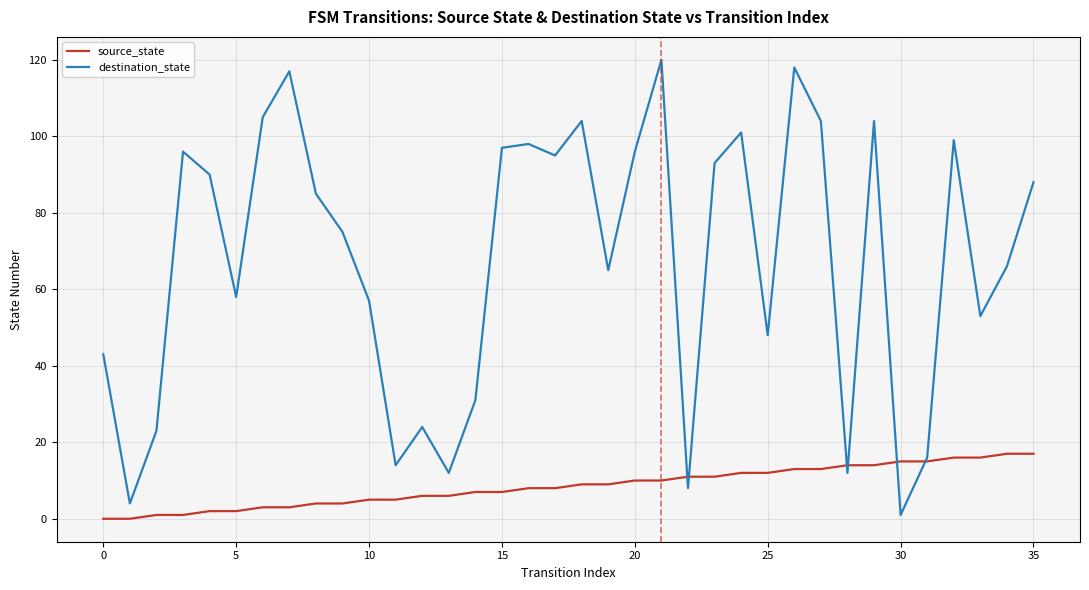

How many distinct data groups are displayed?

2